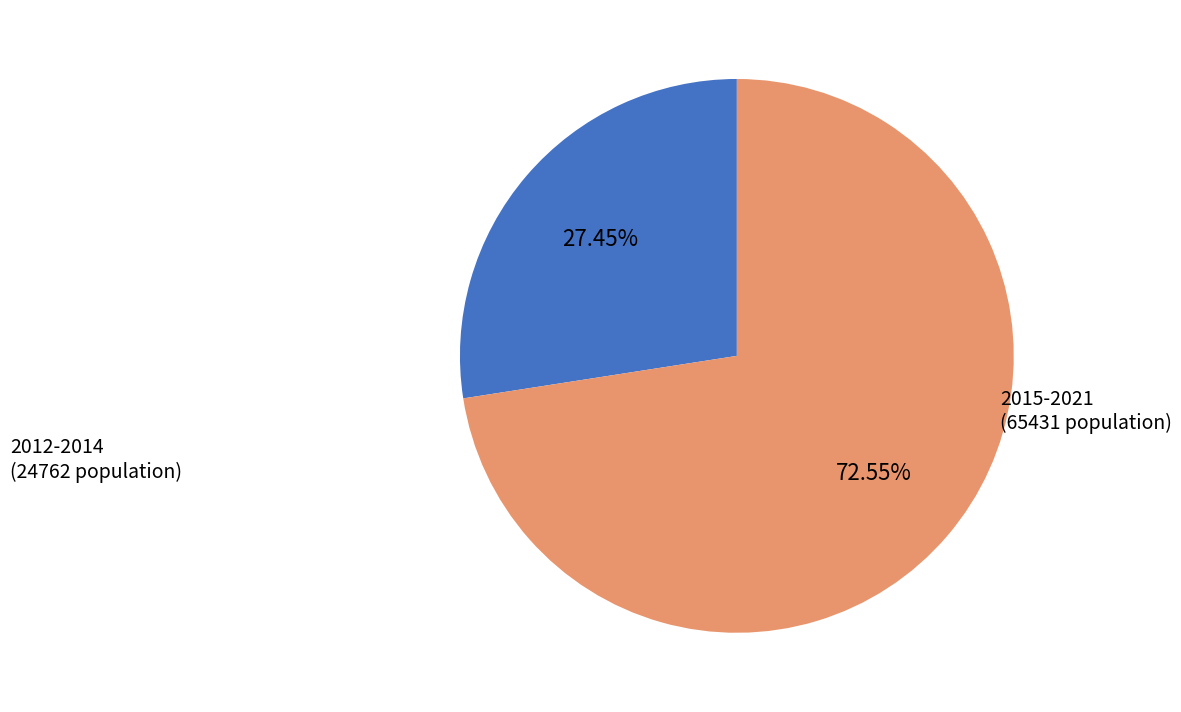

Is there any slice that represents more than half of the pie?

Yes